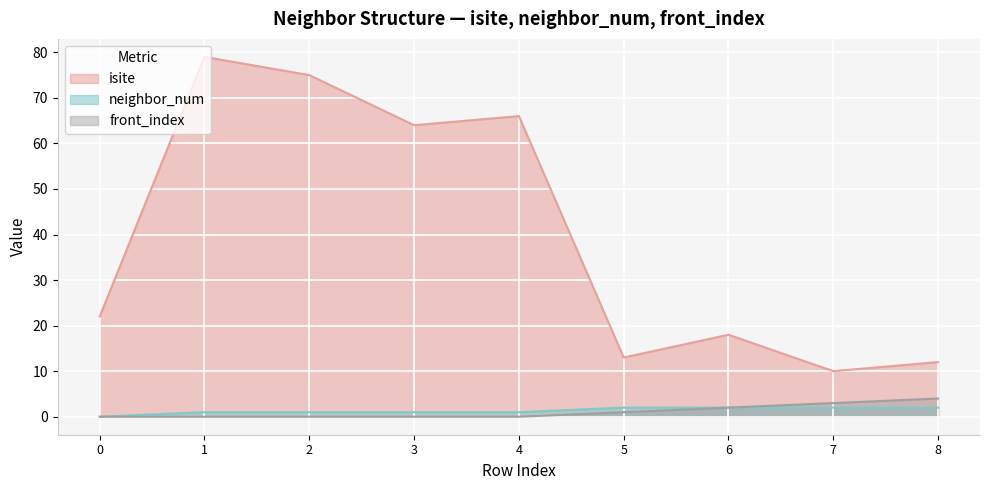

True or false: neighbor_num has more than 2 points higher than both neighbors.

False